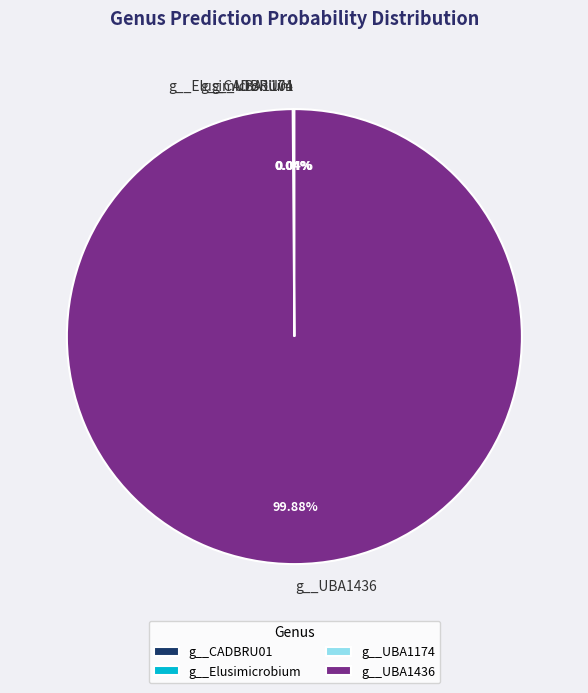

Is there a majority slice in this chart?

Yes